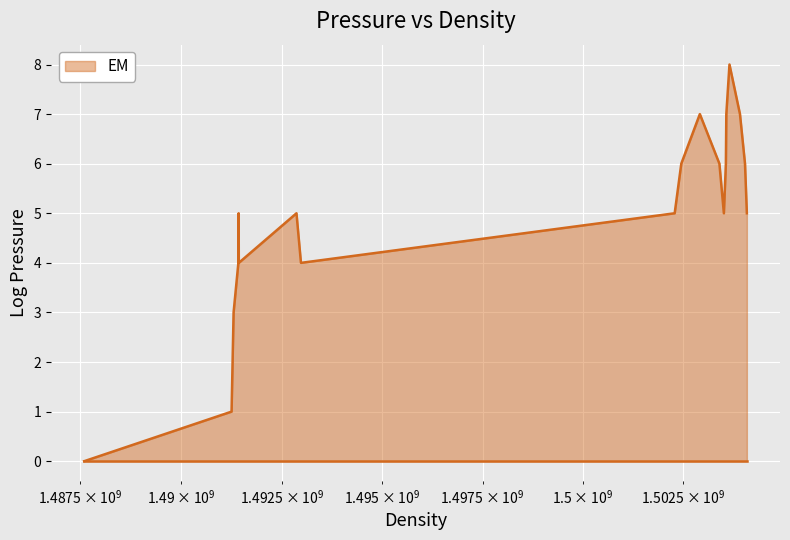

What is the difference between the maximum and minimum values?

8